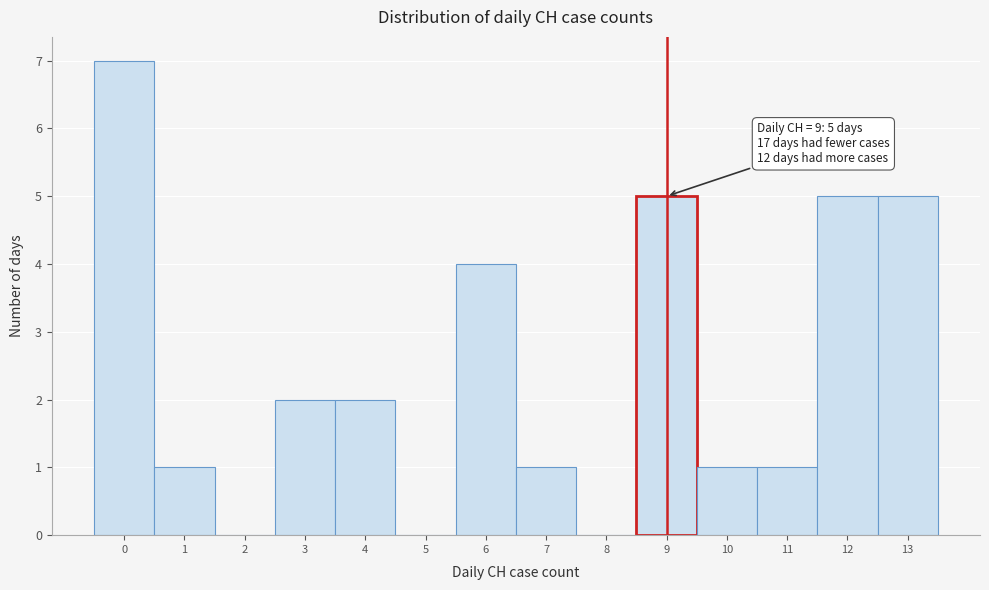

Over which range of the x-axis is the bar tallest?

-0.5 to 0.5